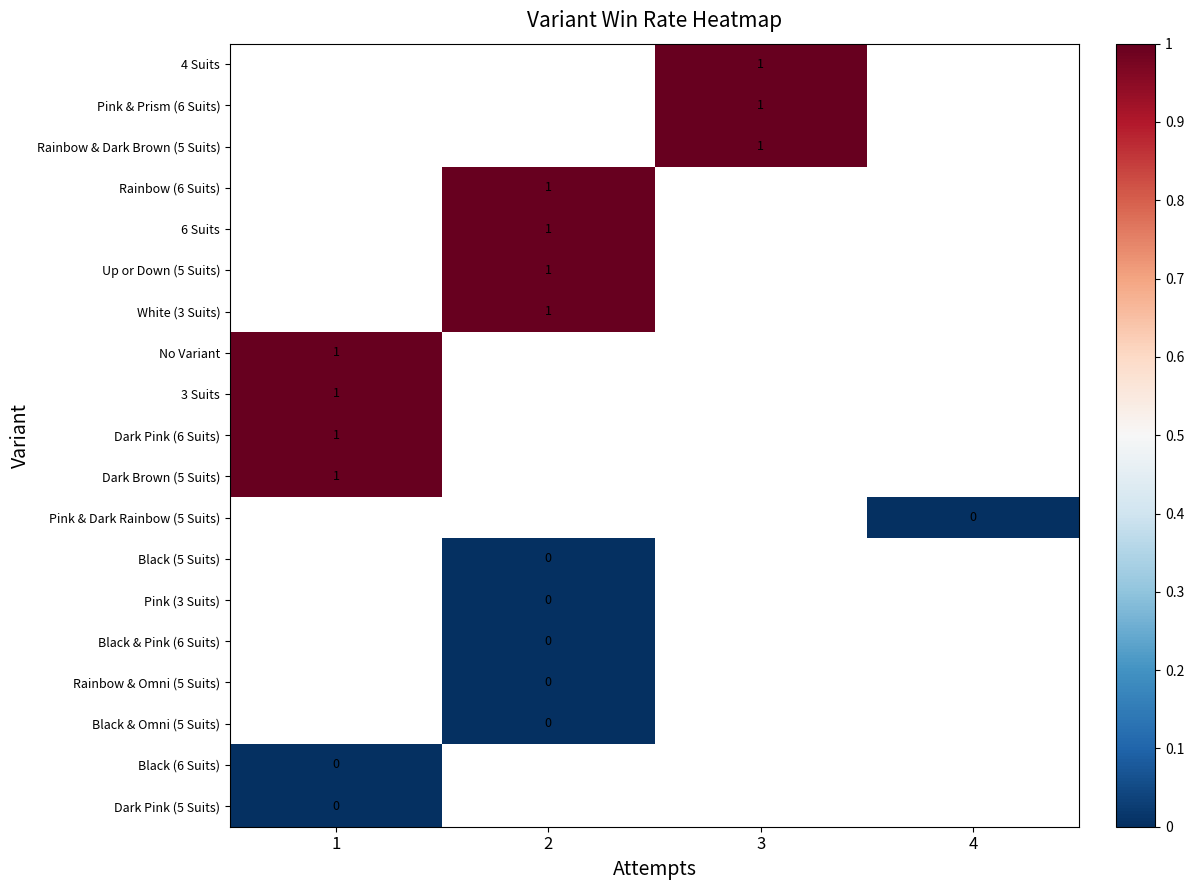

List the series in order of their peak value, highest first.

4 Suits, Pink & Prism (6 Suits), Rainbow & Dark Brown (5 Suits), Rainbow (6 Suits), 6 Suits, Up or Down (5 Suits), White (3 Suits), No Variant, 3 Suits, Dark Pink (6 Suits), Dark Brown (5 Suits), Pink & Dark Rainbow (5 Suits), Black (5 Suits), Pink (3 Suits), Black & Pink (6 Suits), Rainbow & Omni (5 Suits), Black & Omni (5 Suits), Black (6 Suits), Dark Pink (5 Suits)